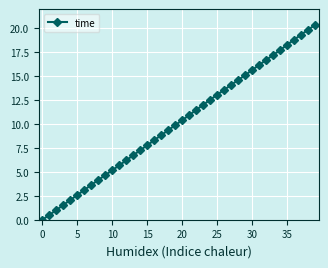

What is the value of the 2nd point from the left?

0.5